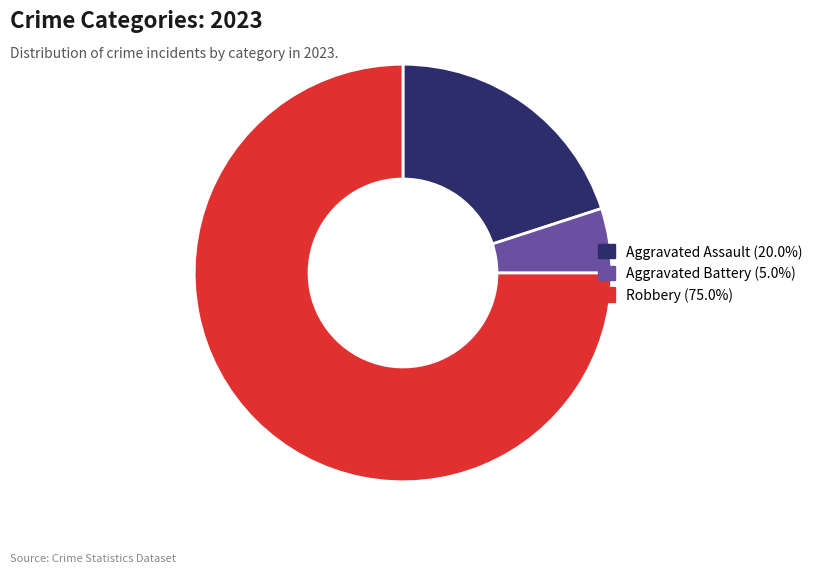

Does any single category account for the majority?

Yes